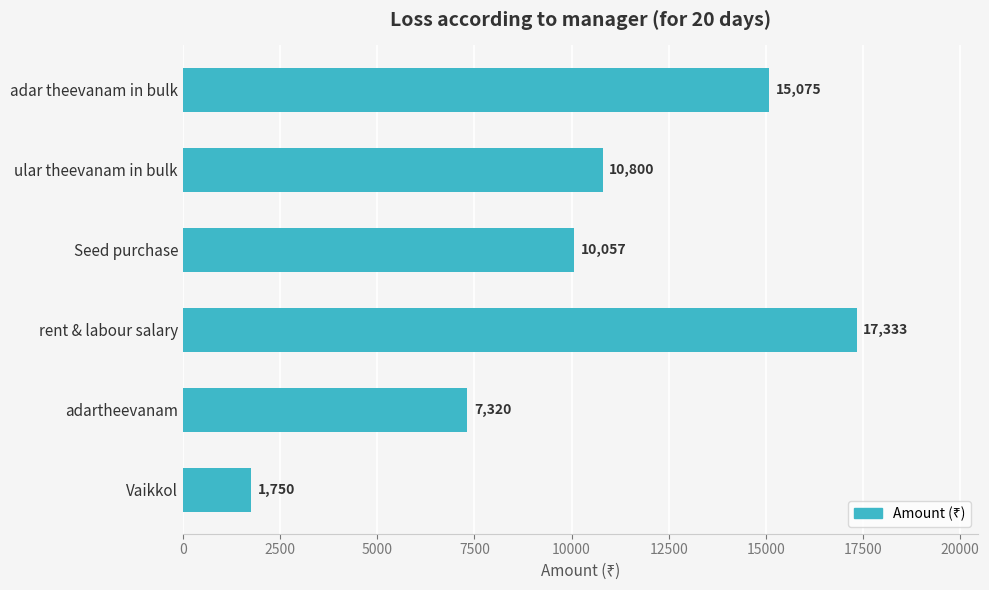

Approximately how many times larger is the value at rent & labour salary compared to adar theevanam in bulk?

1.1